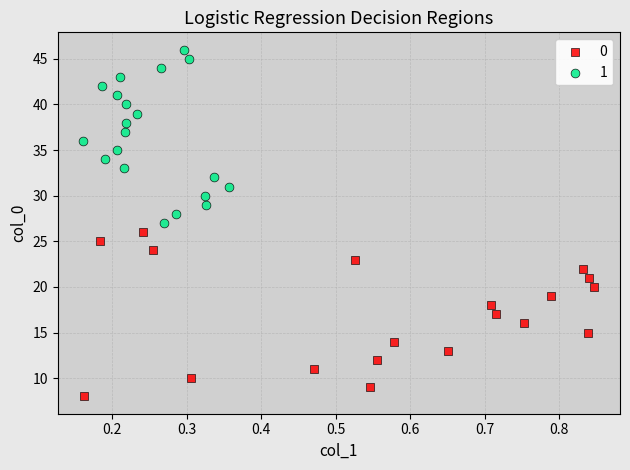

Which series reaches the maximum Y coordinate?

1